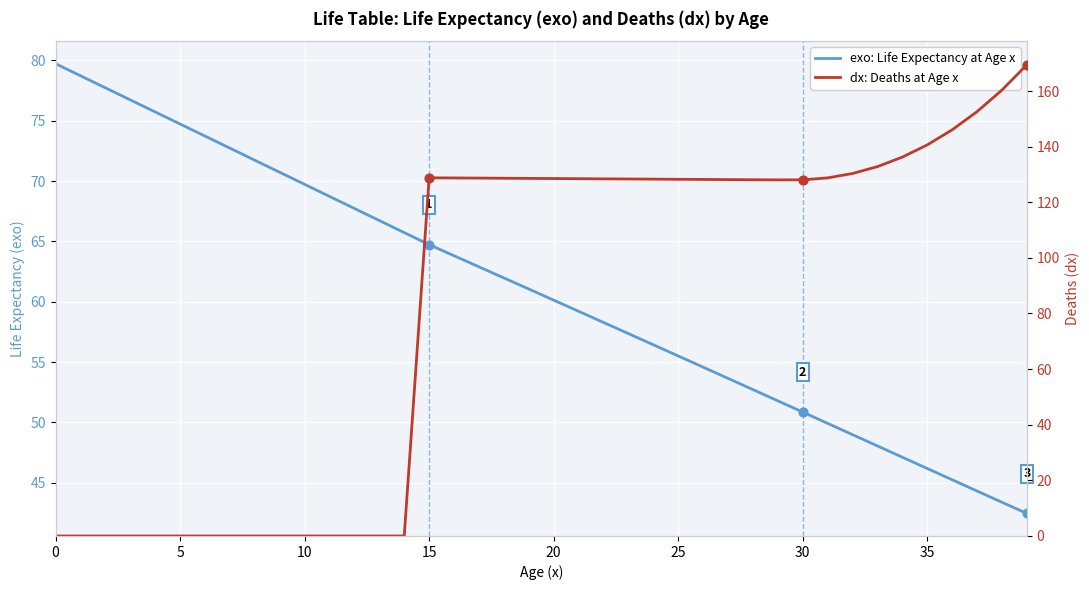

What is the total value across all series at 14?

65.7